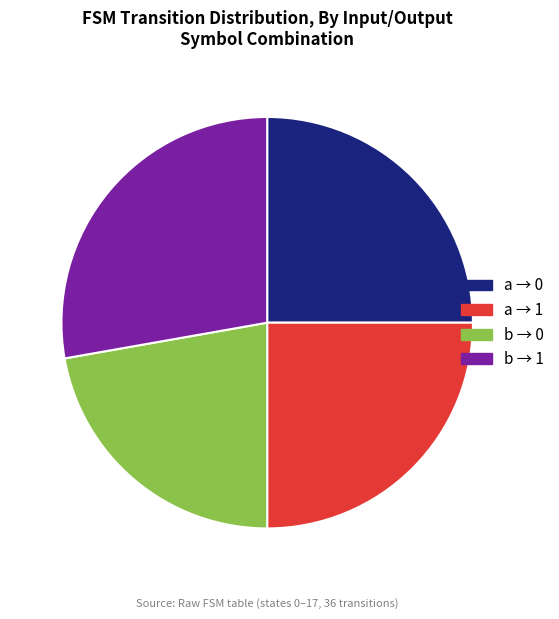

Combined, do a → 1 and b → 1 account for over 50%?

Yes